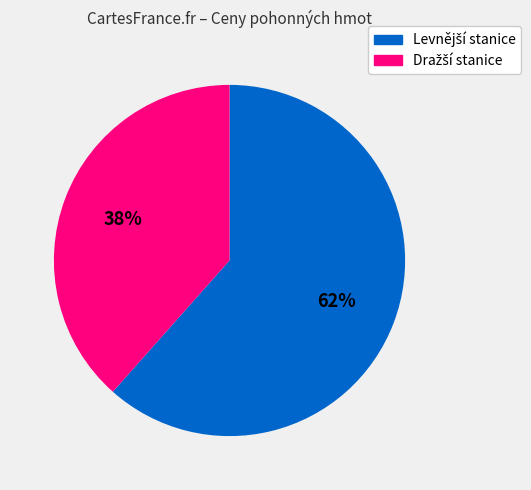

Is there any slice that represents more than half of the pie?

Yes